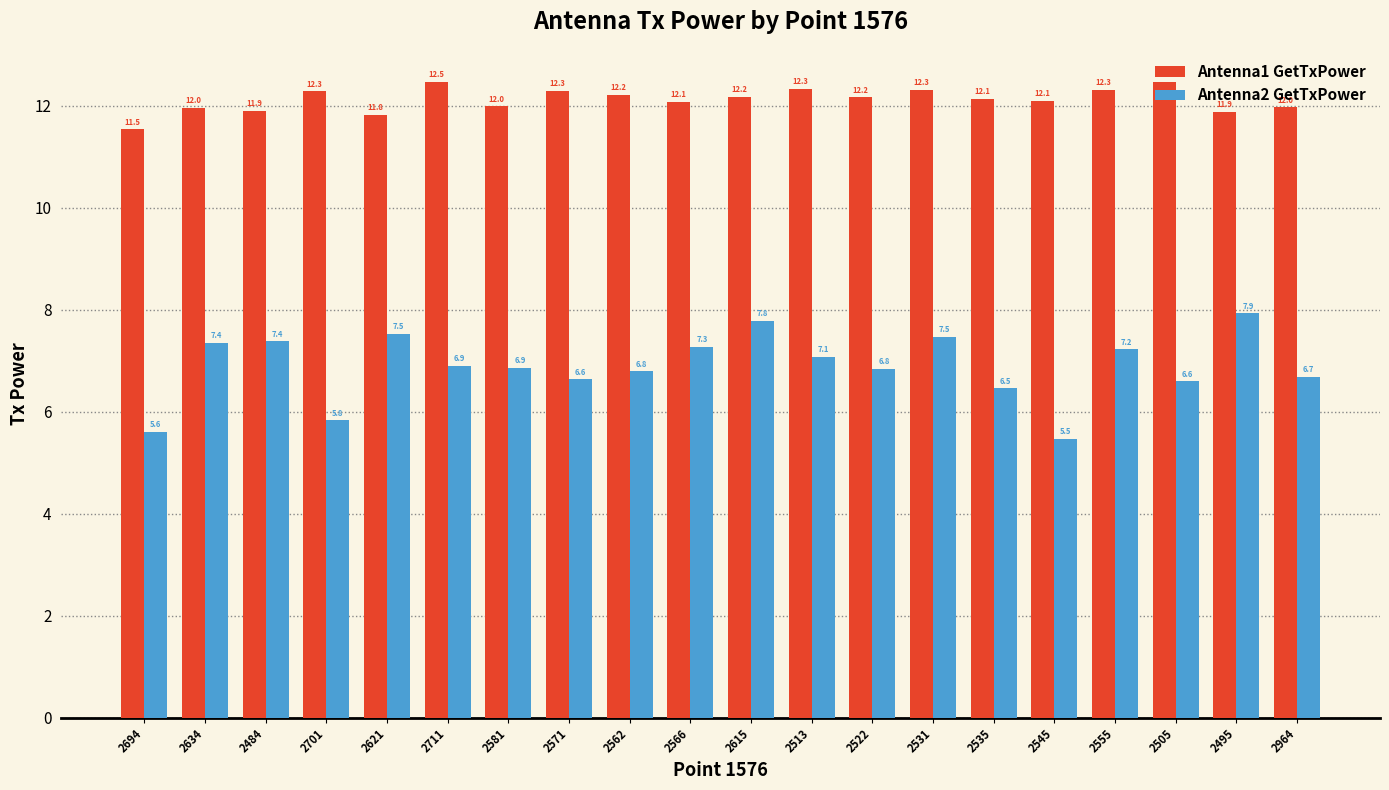

Reading left to right, extract all data points from this chart.

Antenna1 GetTxPower: 2694=11.5	2634=12.0	2484=11.9	2701=12.3	2621=11.8	2711=12.5	2581=12.0	2571=12.3	2562=12.2	2566=12.1	2615=12.2	2513=12.3	2522=12.2	2531=12.3	2535=12.1	2545=12.1	2555=12.3	2505=12.5	2495=11.9	2964=12.0
Antenna2 GetTxPower: 2694=5.6	2634=7.4	2484=7.4	2701=5.8	2621=7.5	2711=6.9	2581=6.9	2571=6.6	2562=6.8	2566=7.3	2615=7.8	2513=7.1	2522=6.8	2531=7.5	2535=6.5	2545=5.5	2555=7.2	2505=6.6	2495=7.9	2964=6.7